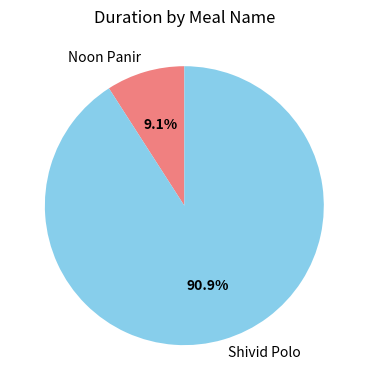

What is the majority slice?

Shivid Polo